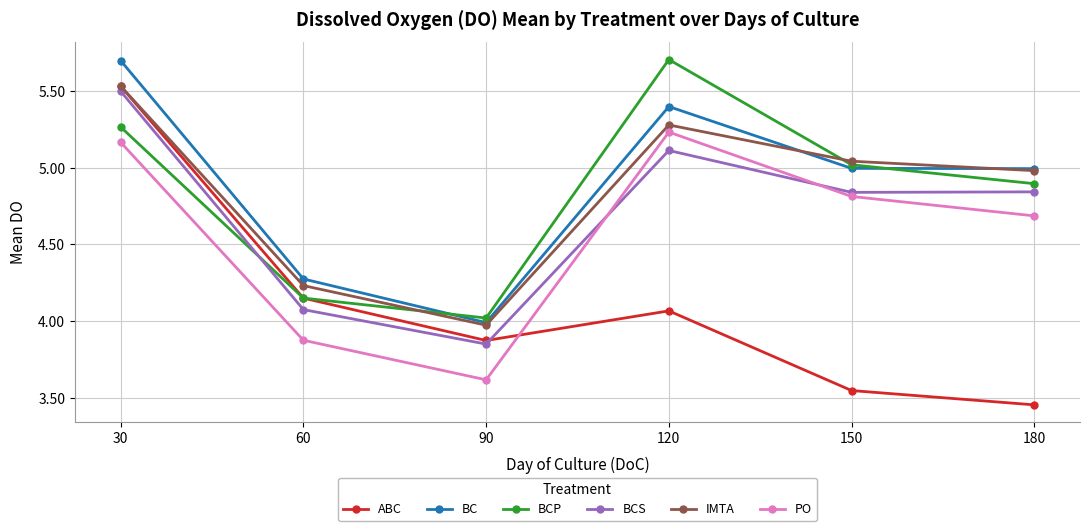

What are all the series names shown in the legend?

ABC, BC, BCP, BCS, IMTA, PO